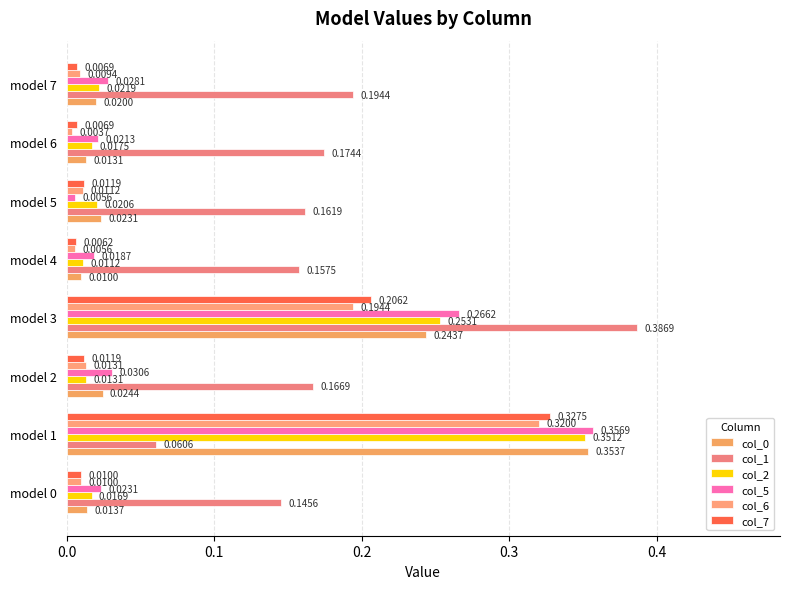

How many categories are shown in the chart?

8